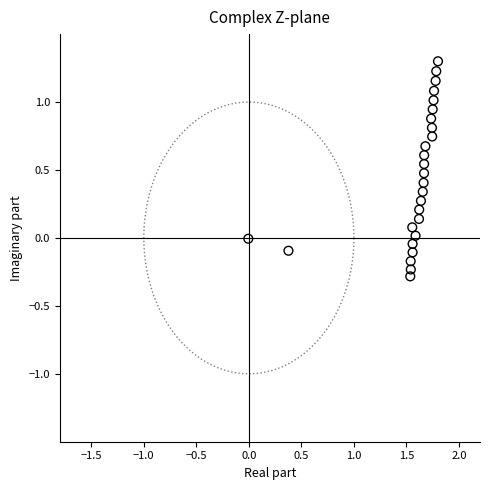

What is the range of Y values (max minus min)?

1.6